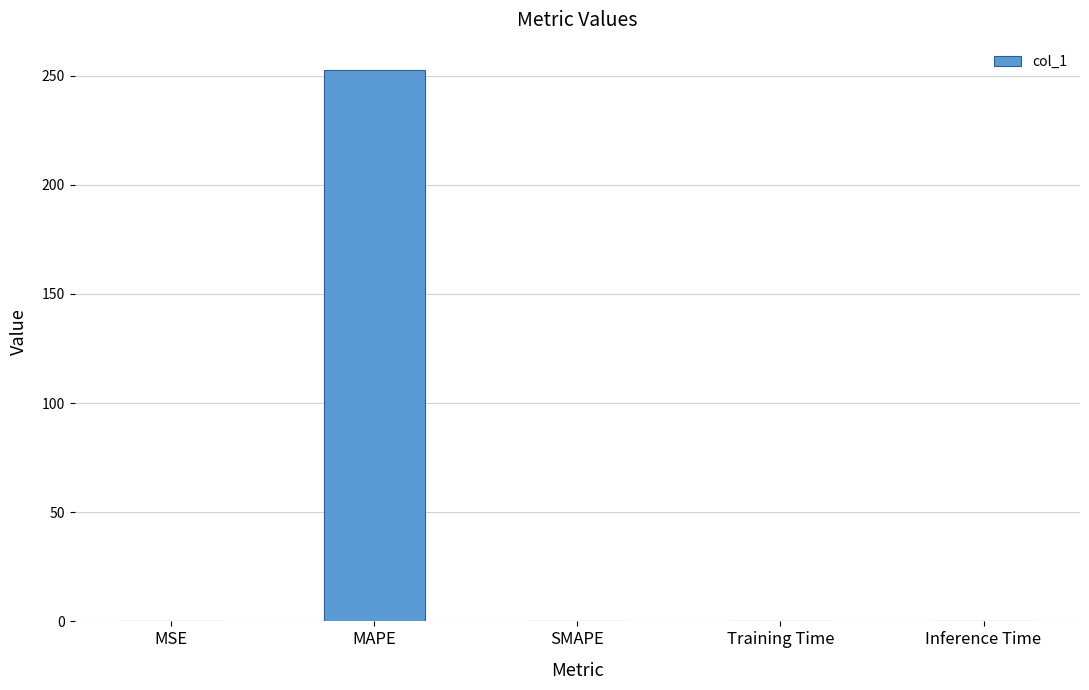

What value does the data have at MAPE?

252.5